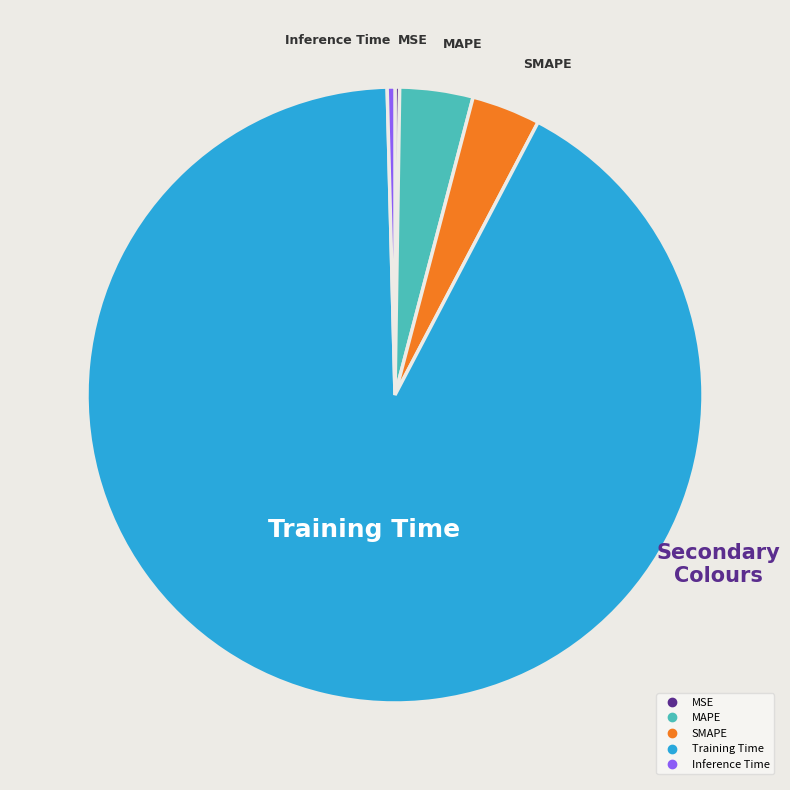

Which category has the biggest portion of the pie?

Training Time